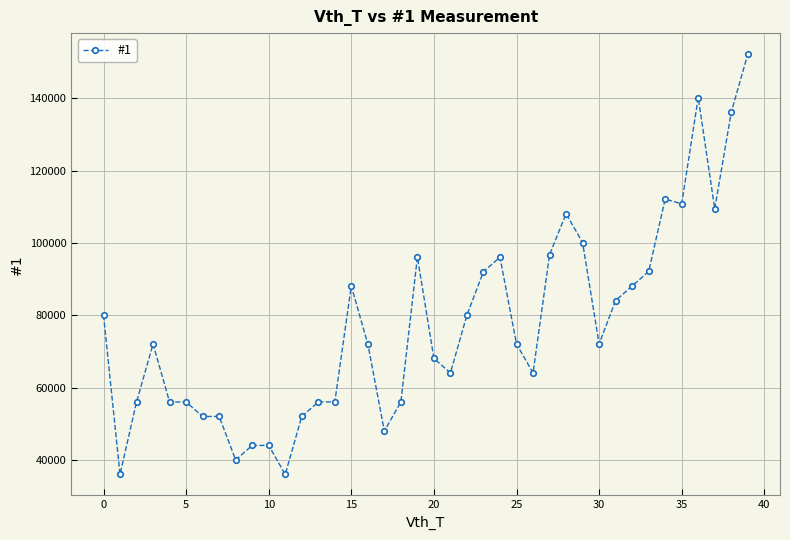

What is the value of the 10th point from the left?

44072